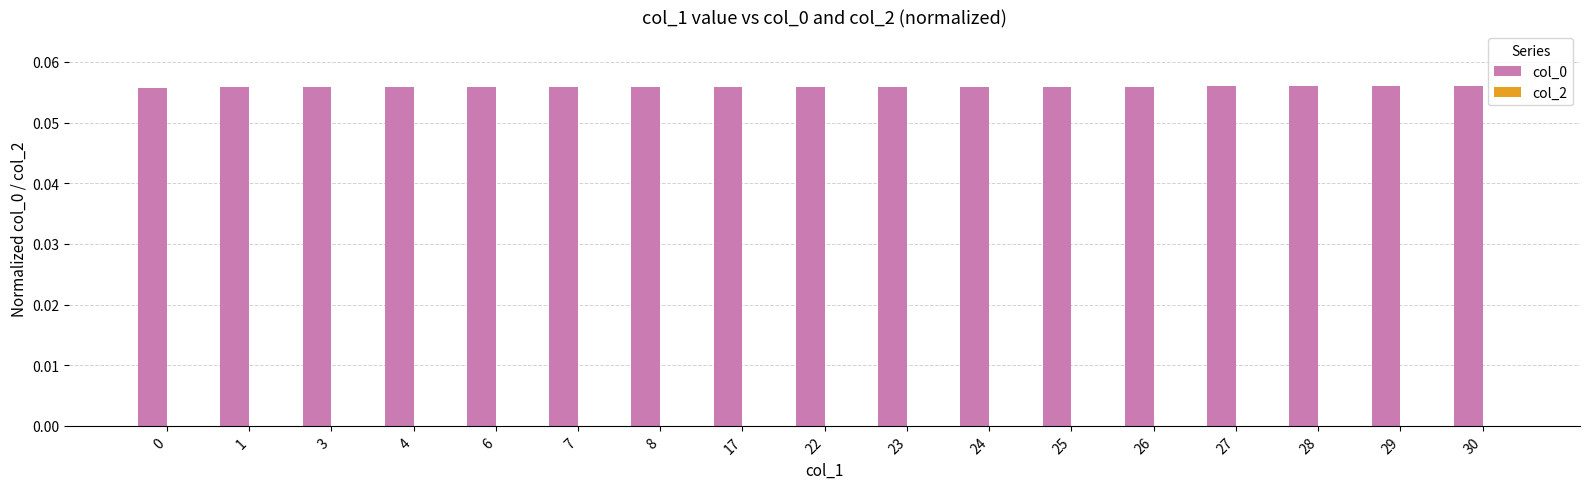

Does the chart contain any negative values?

No